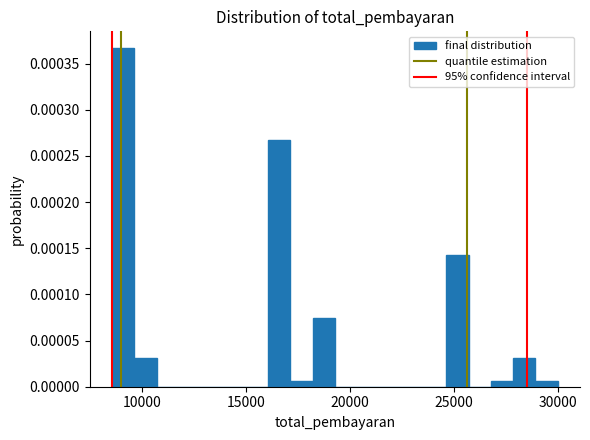

Around what value on the x-axis is the tallest bar? Give the approximate position of its centre, as read against the axis.

9000